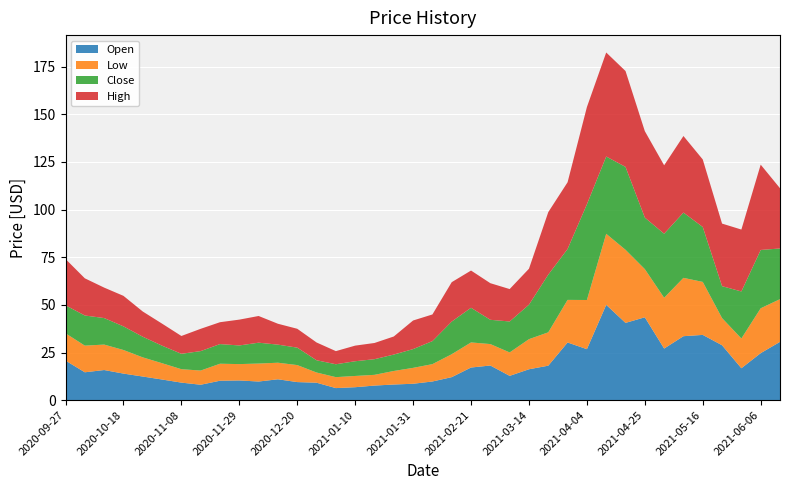

Reading left to right, transcribe all the data shown in this chart.

Open: 2020-09-27=20.8	2020-10-04=14.6	2020-10-11=15.8	2020-10-18=13.9	2020-10-25=12.4	2020-11-01=10.8	2020-11-08=9.2	2020-11-15=8.1	2020-11-22=10.2	2020-11-29=10.3	2020-12-06=9.8	2020-12-13=11.0	2020-12-20=9.5	2020-12-27=9.2	2021-01-03=6.3	2021-01-10=6.8	2021-01-17=7.7	2021-01-24=8.2	2021-01-31=8.6	2021-02-07=9.8	2021-02-14=12.1	2021-02-21=17.1	2021-02-28=18.2	2021-03-07=12.7	2021-03-14=16.2	2021-03-21=18.1	2021-03-28=30.3	2021-04-04=26.8	2021-04-11=50.0	2021-04-18=40.5	2021-04-25=43.5	2021-05-02=27.1	2021-05-09=33.6	2021-05-16=34.2	2021-05-23=28.8	2021-05-30=16.7	2021-06-06=24.7	2021-06-13=30.6
Low: 2020-09-27=14.3	2020-10-04=14.0	2020-10-11=13.3	2020-10-18=12.4	2020-10-25=10.1	2020-11-01=8.6	2020-11-08=7.0	2020-11-15=7.4	2020-11-22=8.9	2020-11-29=8.6	2020-12-06=9.4	2020-12-13=8.7	2020-12-20=8.9	2020-12-27=5.3	2021-01-03=5.7	2021-01-10=5.9	2021-01-17=5.6	2021-01-24=7.1	2021-01-31=8.3	2021-02-07=9.1	2021-02-14=12.0	2021-02-21=13.2	2021-02-28=11.2	2021-03-07=12.3	2021-03-14=15.8	2021-03-21=17.5	2021-03-28=22.3	2021-04-04=25.8	2021-04-11=37.3	2021-04-18=38.3	2021-04-25=25.3	2021-05-02=26.6	2021-05-09=30.6	2021-05-16=27.8	2021-05-23=14.2	2021-05-30=15.6	2021-06-06=23.5	2021-06-13=22.4
Close: 2020-09-27=14.7	2020-10-04=15.8	2020-10-11=13.9	2020-10-18=12.4	2020-10-25=10.8	2020-11-01=9.2	2020-11-08=8.1	2020-11-15=10.2	2020-11-22=10.3	2020-11-29=9.8	2020-12-06=10.9	2020-12-13=9.5	2020-12-20=9.1	2020-12-27=6.4	2021-01-03=6.8	2021-01-10=7.7	2021-01-17=8.2	2021-01-24=8.6	2021-01-31=9.8	2021-02-07=12.1	2021-02-14=17.1	2021-02-21=18.2	2021-02-28=12.7	2021-03-07=16.2	2021-03-14=18.1	2021-03-21=30.3	2021-03-28=26.7	2021-04-04=50.2	2021-04-11=40.5	2021-04-18=43.5	2021-04-25=27.0	2021-05-02=33.6	2021-05-09=34.2	2021-05-16=28.8	2021-05-23=16.7	2021-05-30=24.7	2021-06-06=30.6	2021-06-13=26.6
High: 2020-09-27=24.3	2020-10-04=19.5	2020-10-11=16.0	2020-10-18=16.0	2020-10-25=13.2	2020-11-01=11.6	2020-11-08=9.3	2020-11-15=11.7	2020-11-22=11.5	2020-11-29=13.5	2020-12-06=14.0	2020-12-13=11.0	2020-12-20=9.9	2020-12-27=9.3	2021-01-03=6.9	2021-01-10=8.2	2021-01-17=8.5	2021-01-24=9.5	2021-01-31=15.0	2021-02-07=14.0	2021-02-14=20.7	2021-02-21=19.5	2021-02-28=19.2	2021-03-07=17.0	2021-03-14=18.9	2021-03-21=32.8	2021-03-28=35.0	2021-04-04=51.0	2021-04-11=54.6	2021-04-18=50.3	2021-04-25=45.3	2021-05-02=35.9	2021-05-09=40.2	2021-05-16=35.4	2021-05-23=32.8	2021-05-30=32.5	2021-06-06=44.8	2021-06-13=31.6